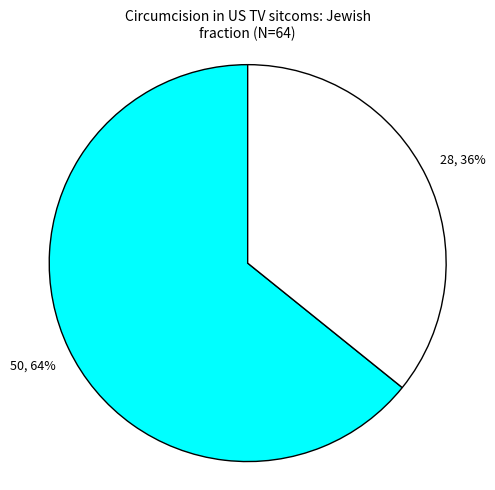

Is there any slice that represents more than half of the pie?

Yes